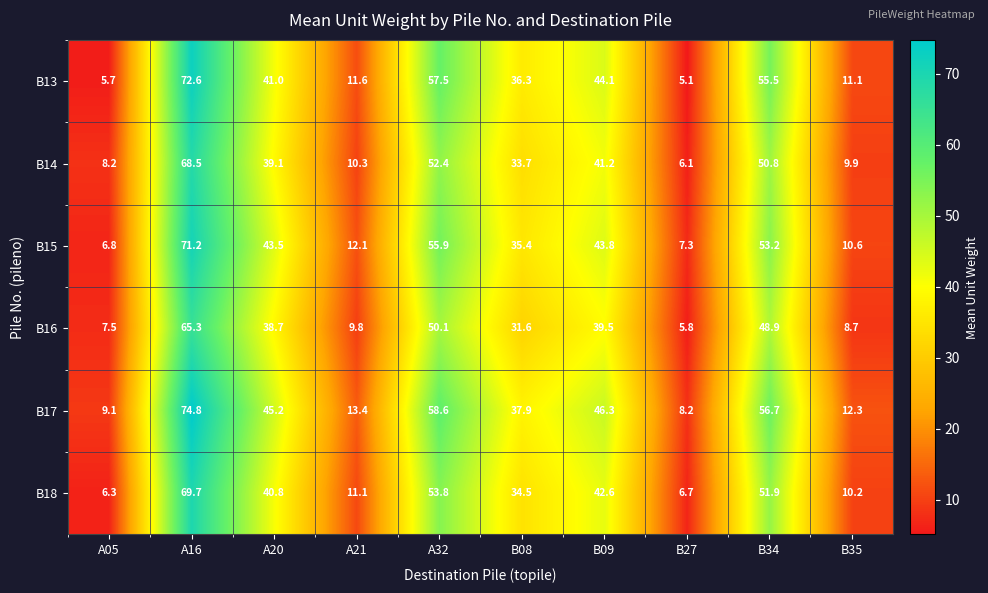

Rank the series by their maximum value, from lowest to highest.

B16, B14, B18, B15, B13, B17